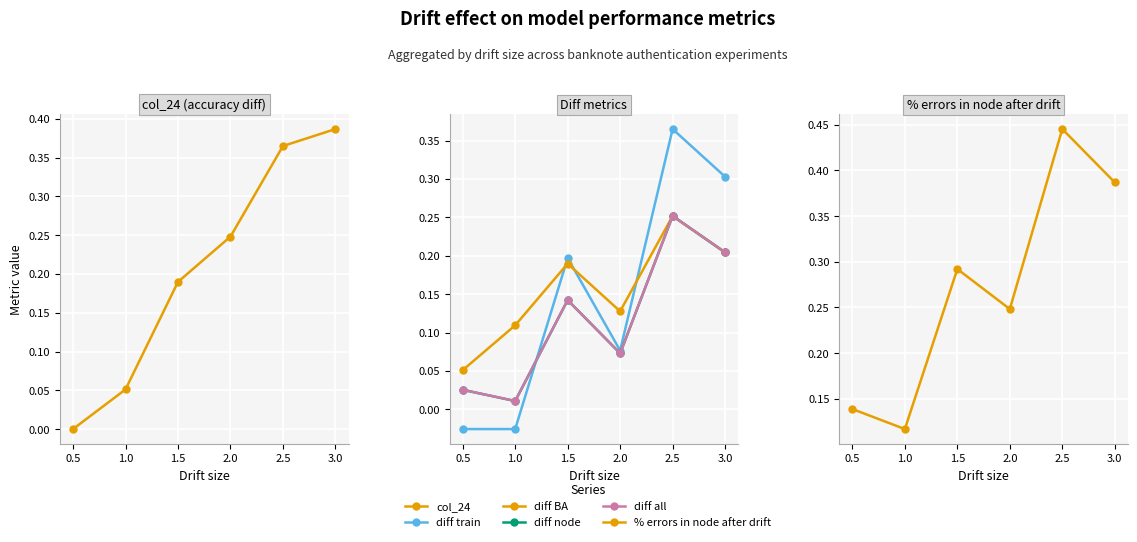

Reading left to right, transcribe all the data shown in this chart.

col_24: 0.0	0.1	0.2	0.2	0.4	0.4
diff train: -0.0	-0.0	0.2	0.1	0.4	0.3
diff BA: 0.1	0.1	0.2	0.1	0.3	0.2
diff node: 0.0	0.0	0.1	0.1	0.3	0.2
diff all: 0.0	0.0	0.1	0.1	0.3	0.2
% errors in node after drift: 0.1	0.1	0.3	0.2	0.4	0.4